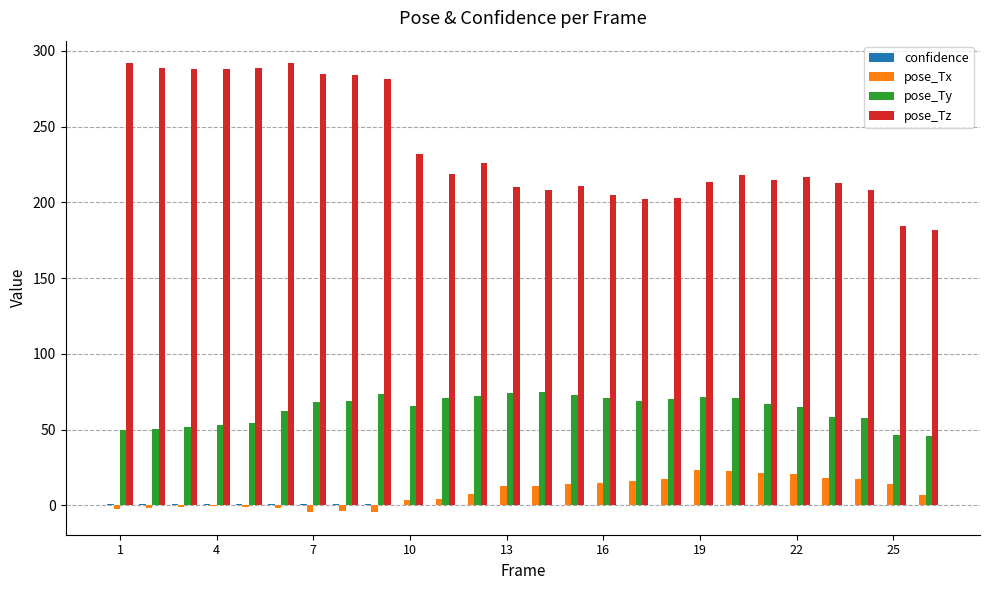

What is the sum of all pose_Ty values?

1655.5